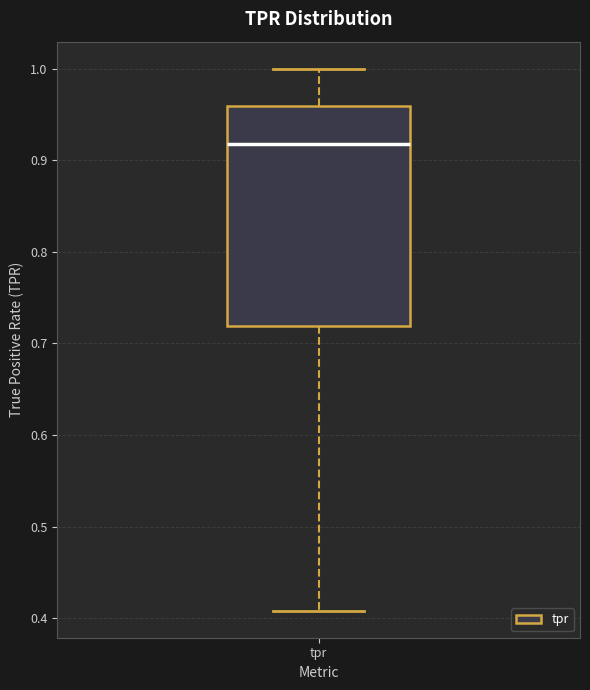

Transcribe this box plot: give where the median line is, the range the box spans, and where the two whiskers end, as read against the y-axis. The values are not printed on the chart, so give them approximately, as read against the axis.

median 0.92, box 0.72 to 0.96, whiskers 0.41 to 1.00